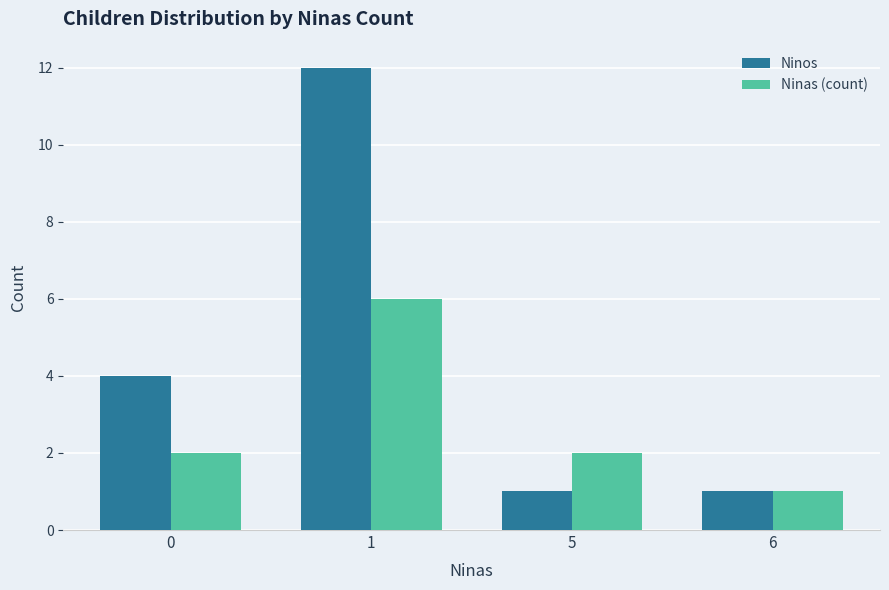

How many data points in Ninos are less than 4?

2